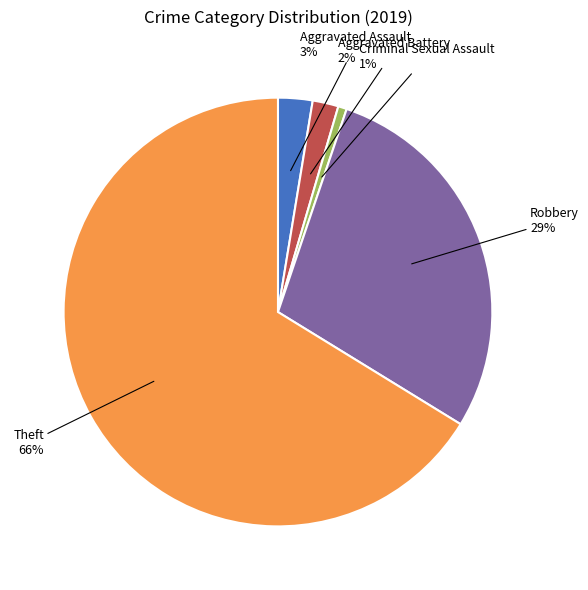

How many slices are in this pie chart?

5